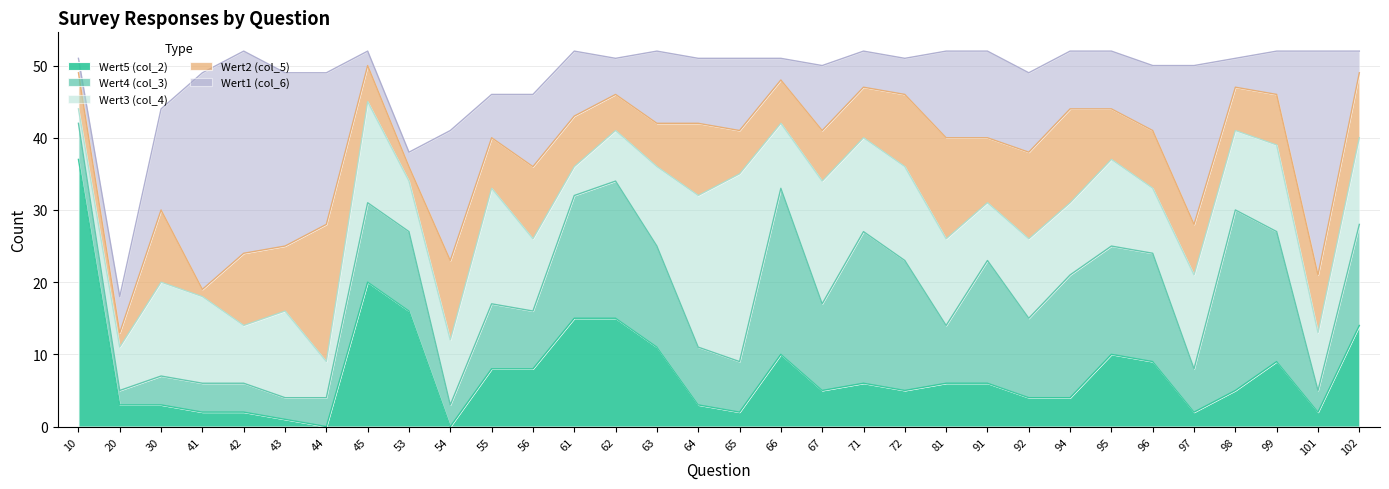

True or false: Wert1 (col_6) has a value of 1 at 53.

False